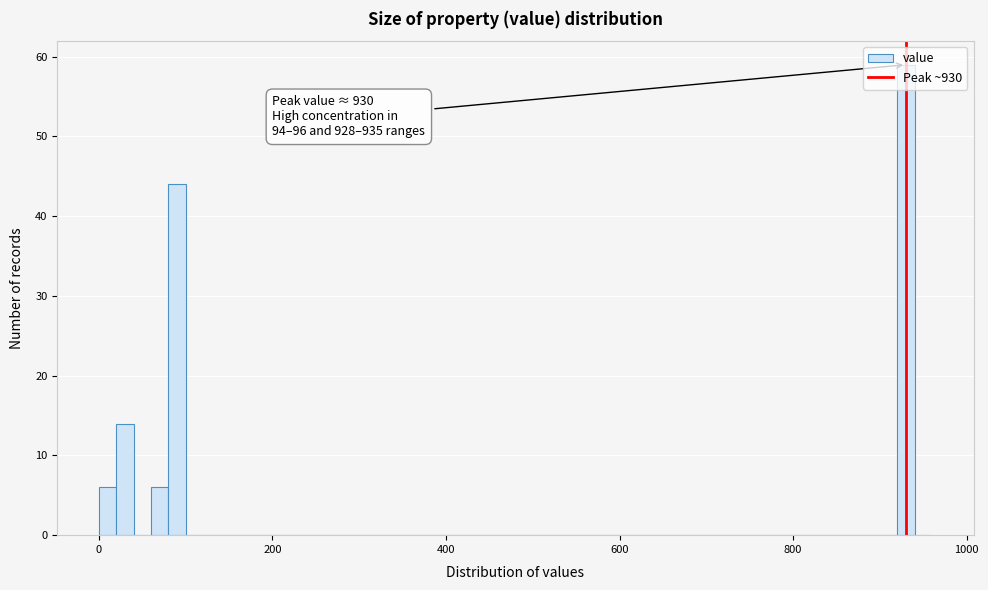

Read against the x-axis, roughly where is the centre of the tallest bar?

940